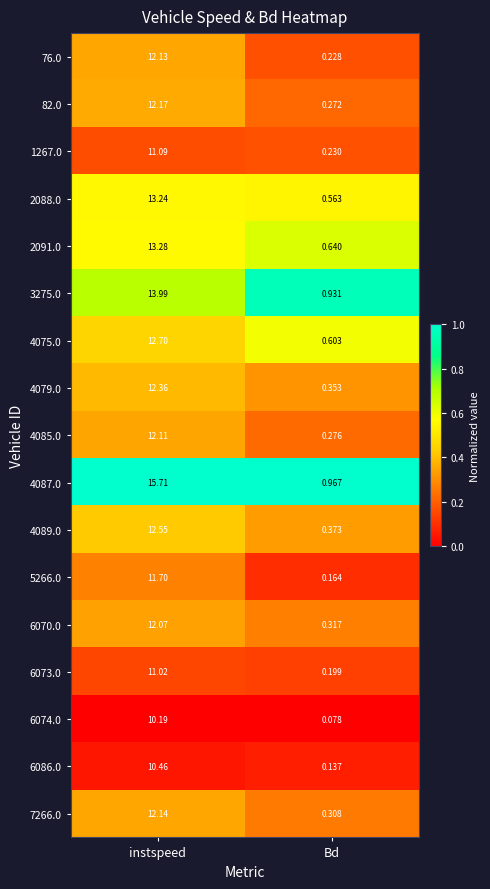

At which label is 4087.0 closest to 8?

Bd